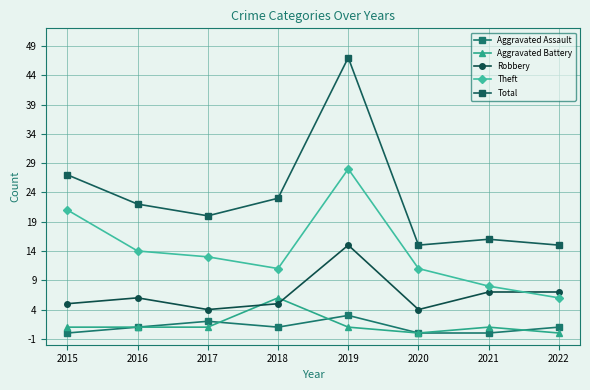

Is the value of Aggravated Assault at 2019 greater than the value of Theft at 2018?

No